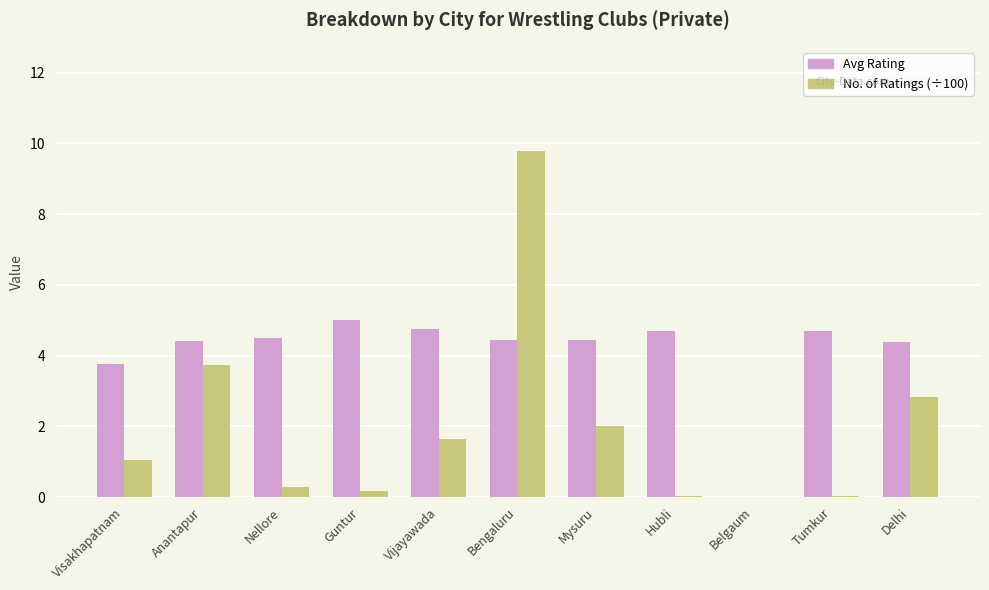

Which series has the largest total across all categories?

Avg Rating